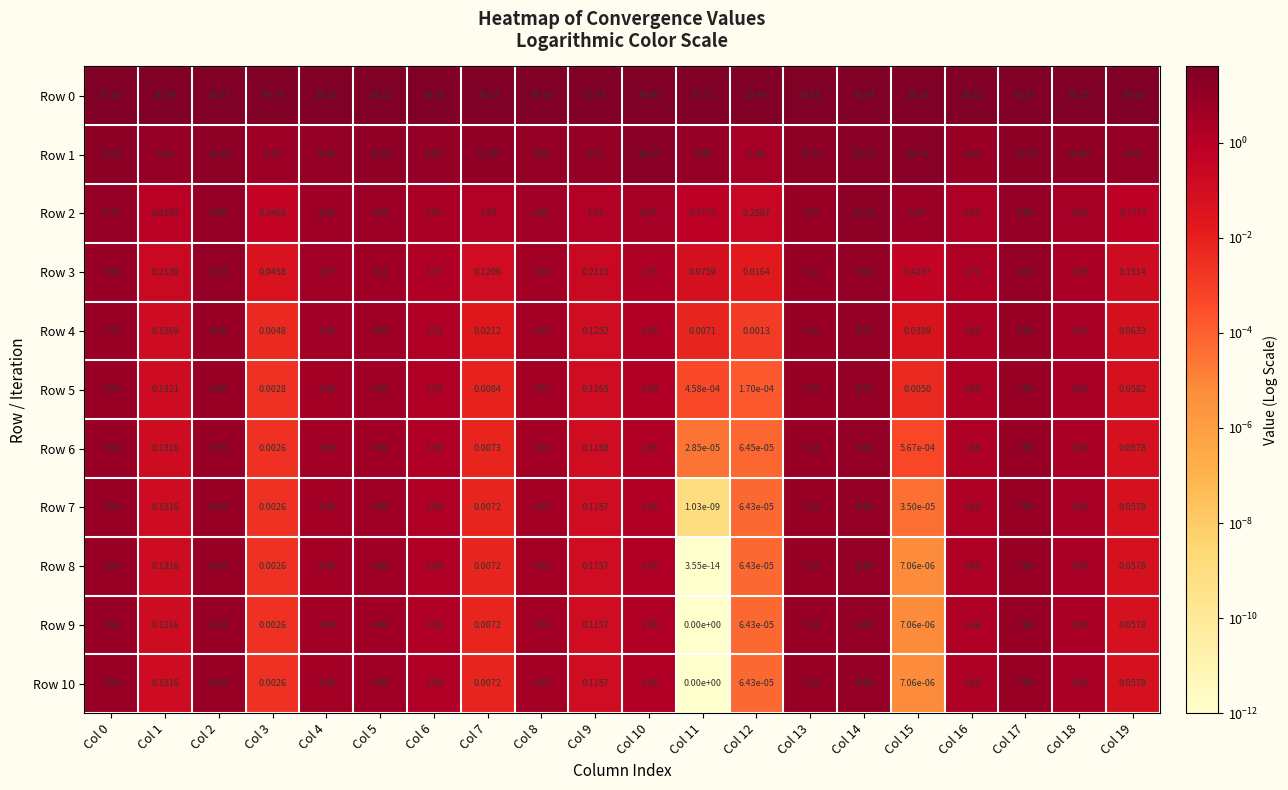

Is the value of Row 1 at Col 6 greater than the value of Row 3 at Col 3?

Yes